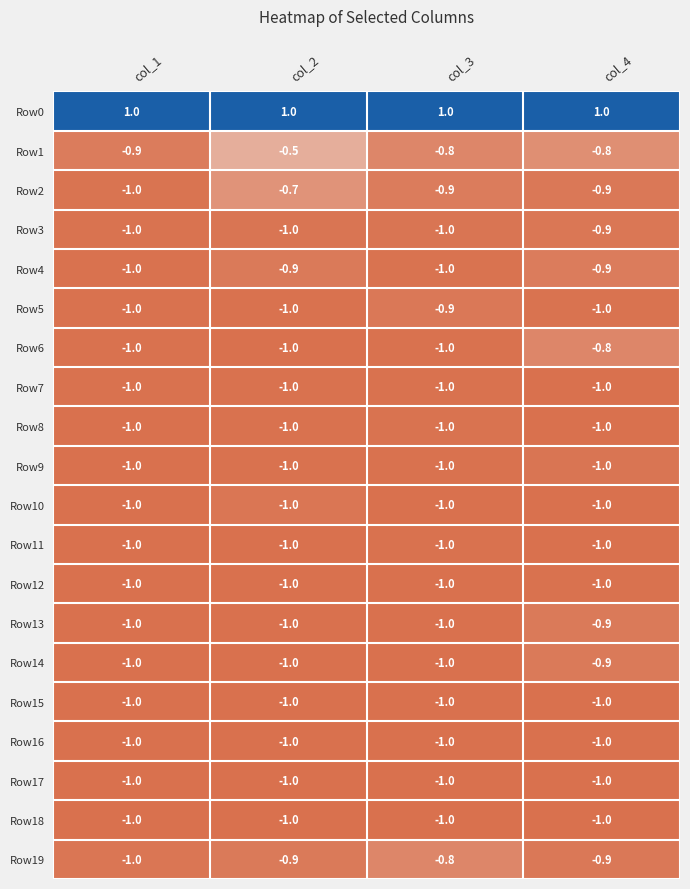

What is the minimum value for Row19?

-1.0